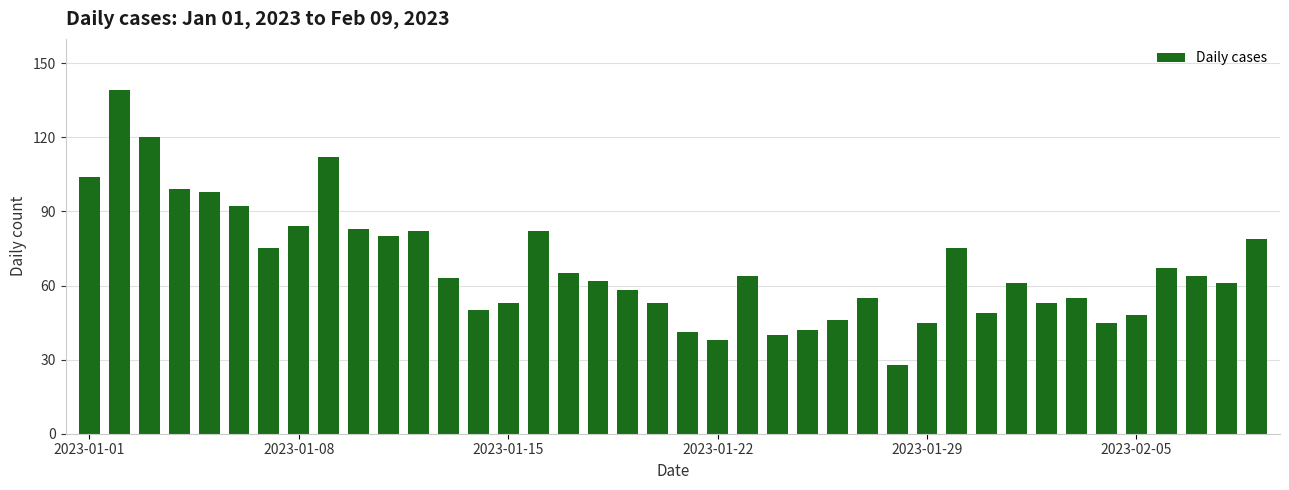

What is the value of the 3rd bar from the left?

120